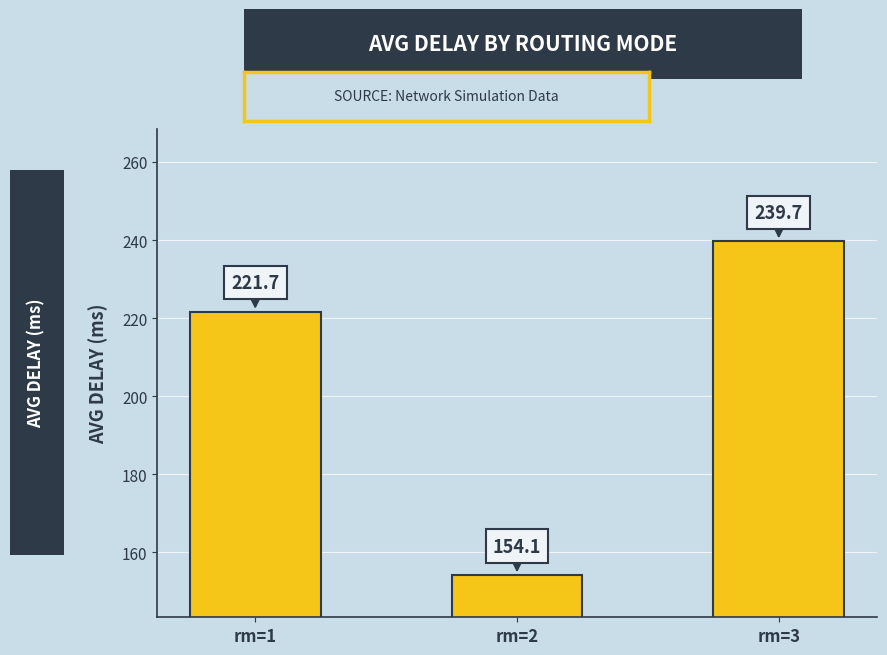

What is the value of the 1st bar from the left?

221.7